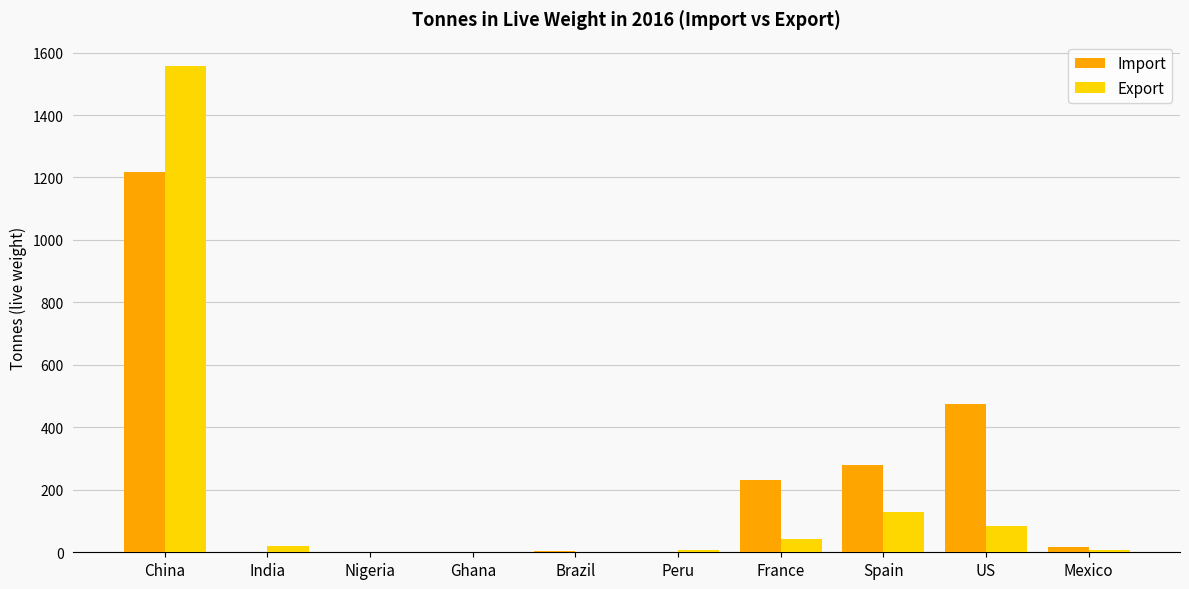

At which category is the sum across all series the highest?

China